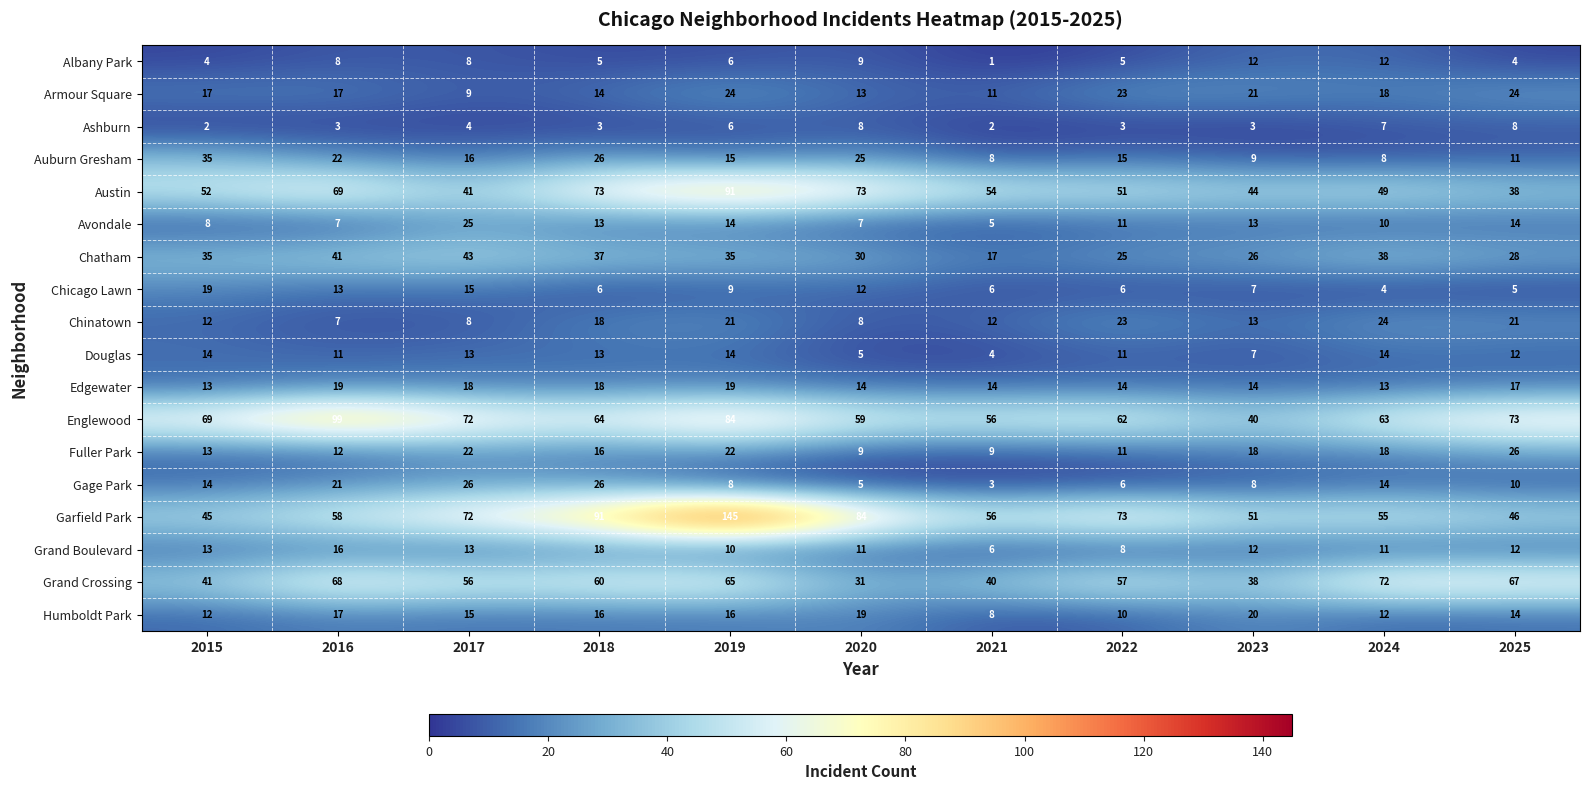

What is the total value across all series at 2015?

418